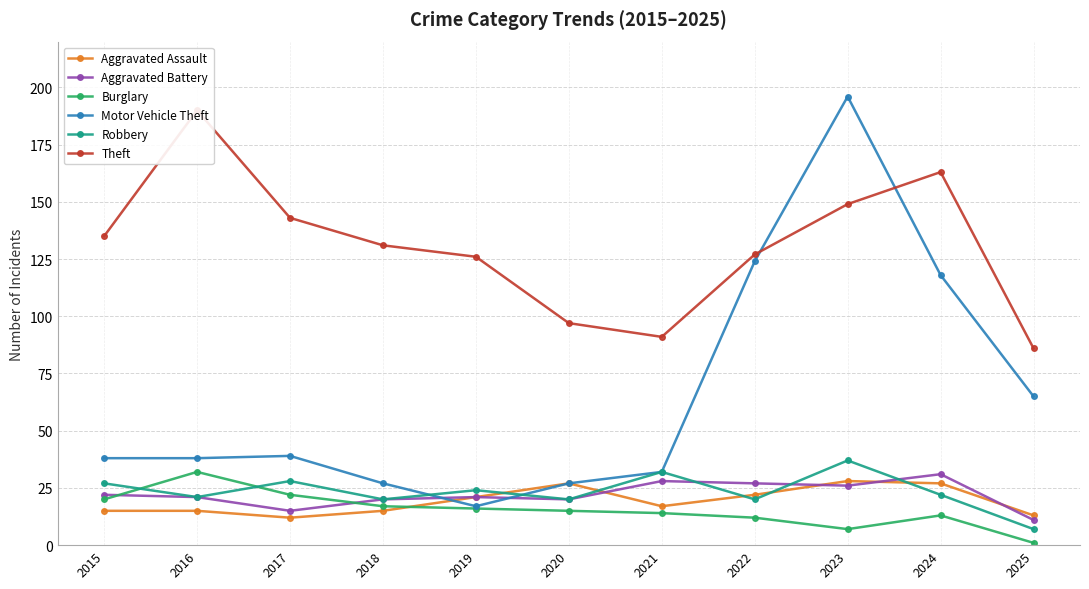

Reading left to right, transcribe all the data shown in this chart.

Aggravated Assault: 15	15	12	15	21	27	17	22	28	27	13
Aggravated Battery: 22	21	15	20	21	20	28	27	26	31	11
Burglary: 20	32	22	17	16	15	14	12	7	13	1
Motor Vehicle Theft: 38	38	39	27	17	27	32	124	196	118	65
Robbery: 27	21	28	20	24	20	32	20	37	22	7
Theft: 135	190	143	131	126	97	91	127	149	163	86